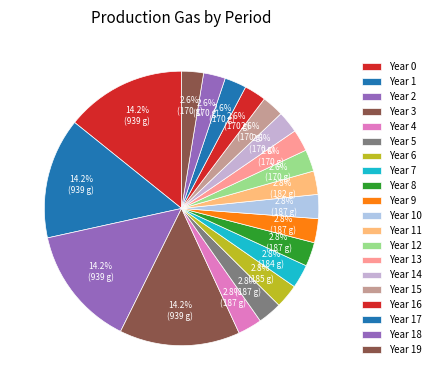

How many segments does this pie chart have?

20